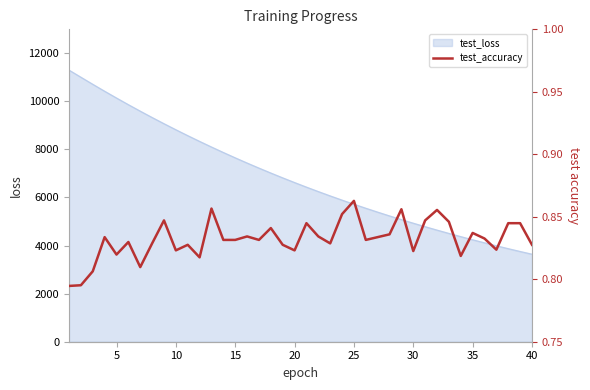

The value of test_loss at 15 is 11693.3. True or false?

False